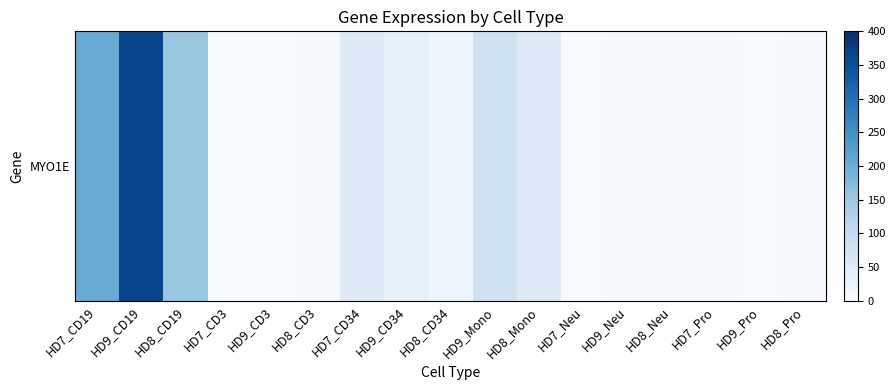

Approximately how many times larger is the value at HD8_CD34 compared to HD8_Pro?

4.9